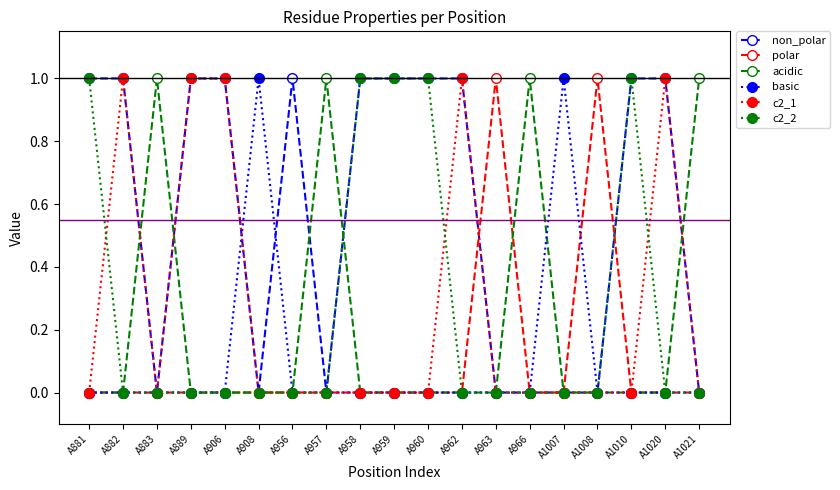

What is the greatest value displayed?

1